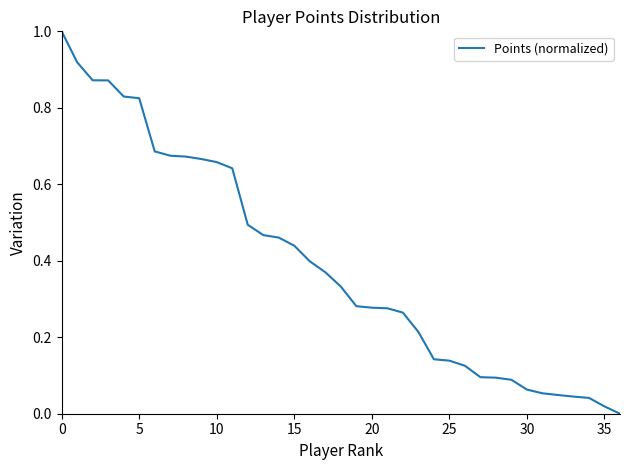

What is the maximum value shown in the chart?

1.0